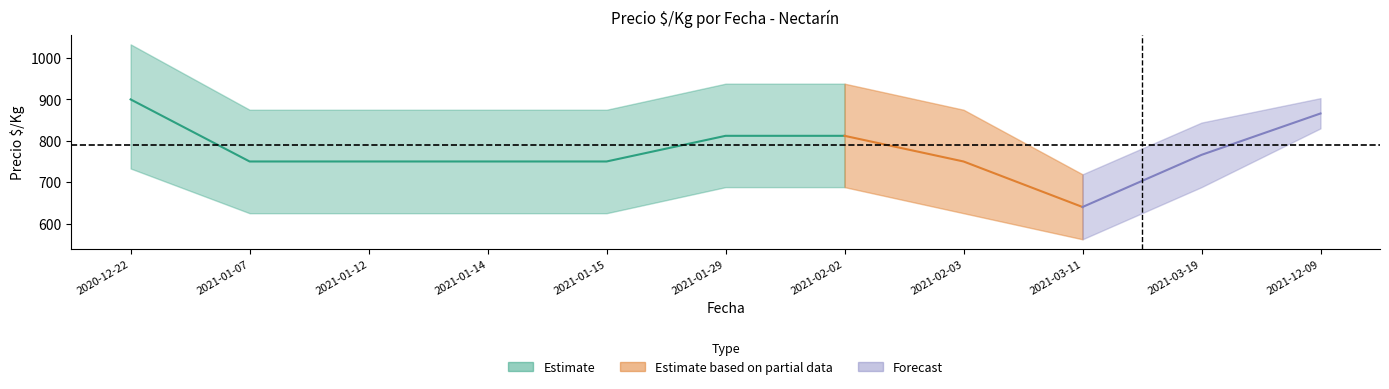

Is this an area chart (filled region under the line)?

No